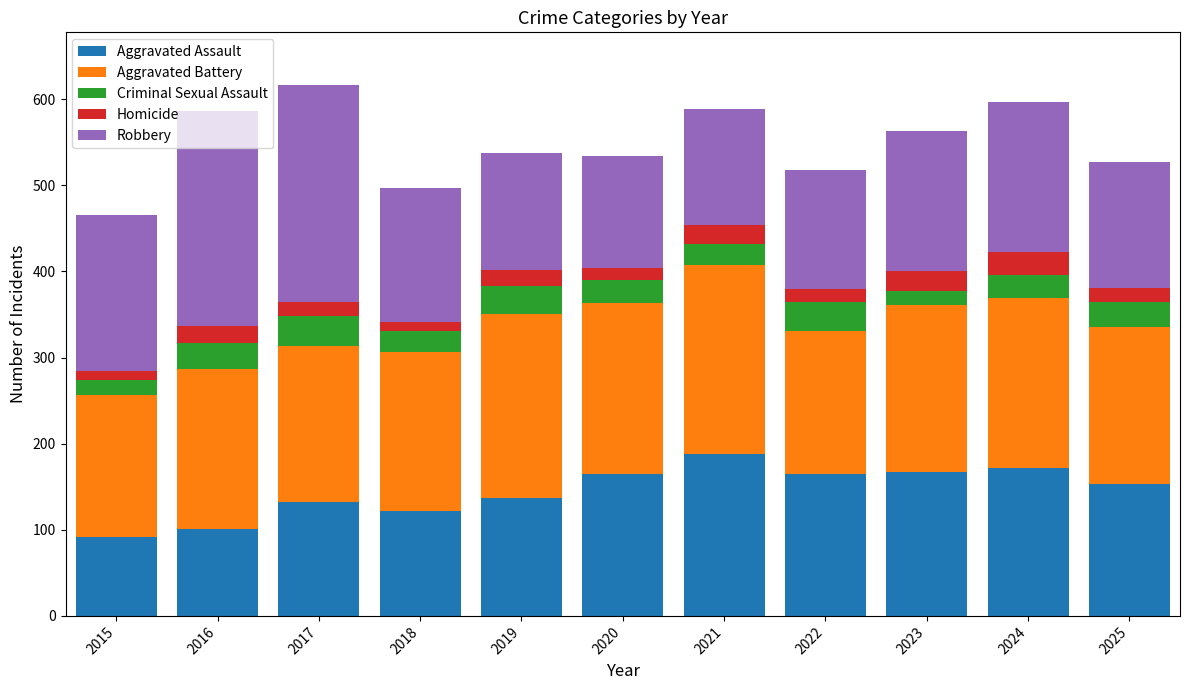

The Aggravated Assault series shows 81 at 2022. True or false?

False